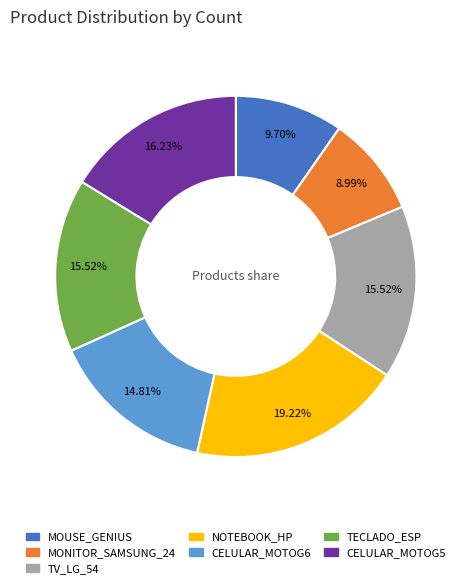

To the nearest percent, what is the average slice percentage?

14%